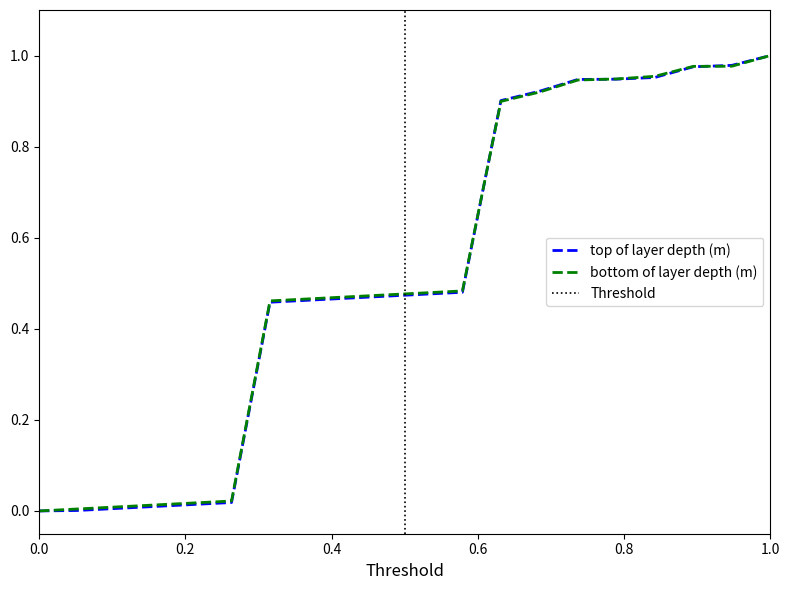

What is the difference between the maximum and minimum values in the bottom of layer depth (m) series?

1.0